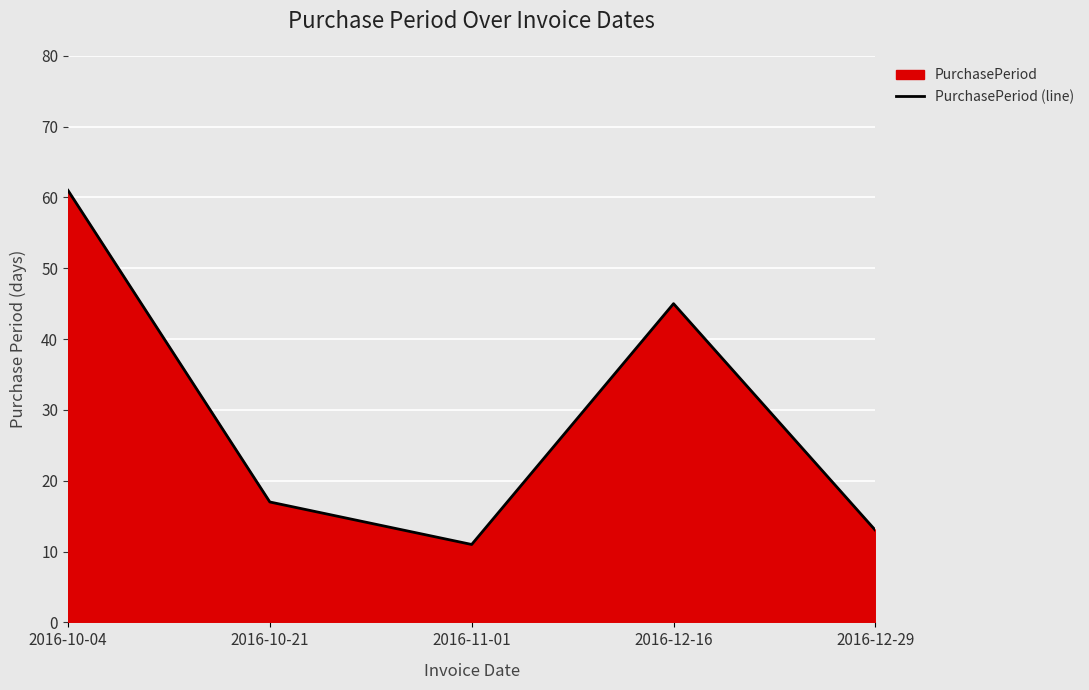

How many distinct data groups are displayed?

1